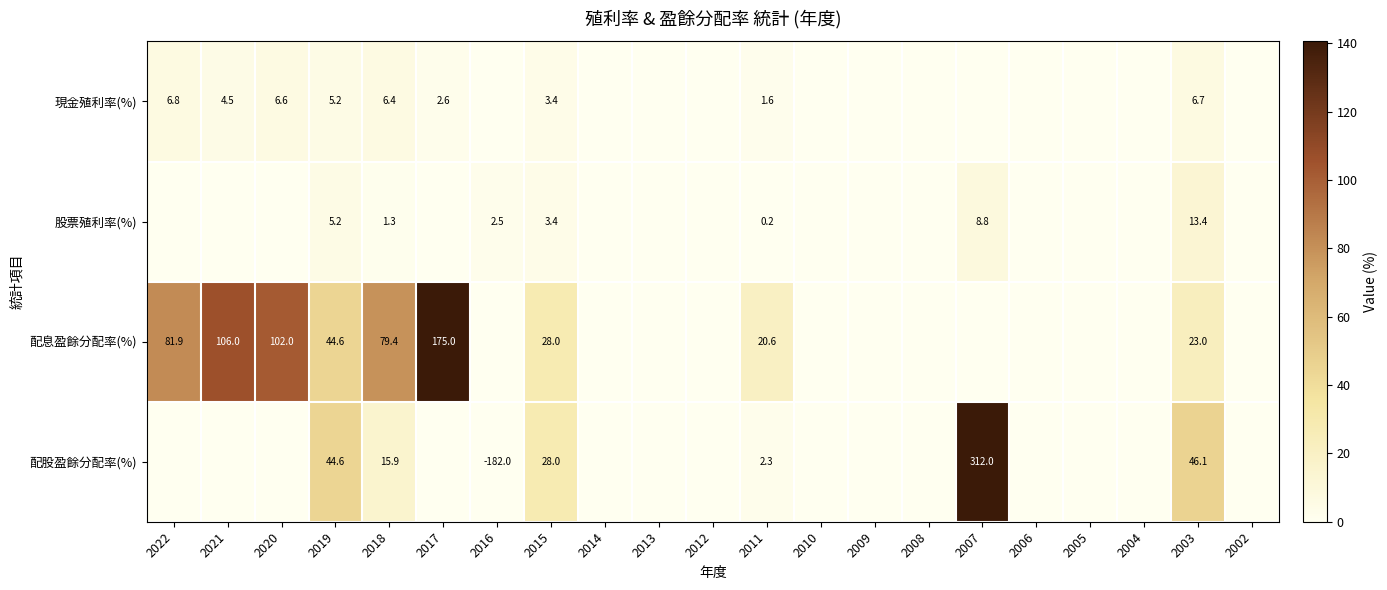

Is it true that 股票殖利率(%) equals 0.0 at 2011?

False